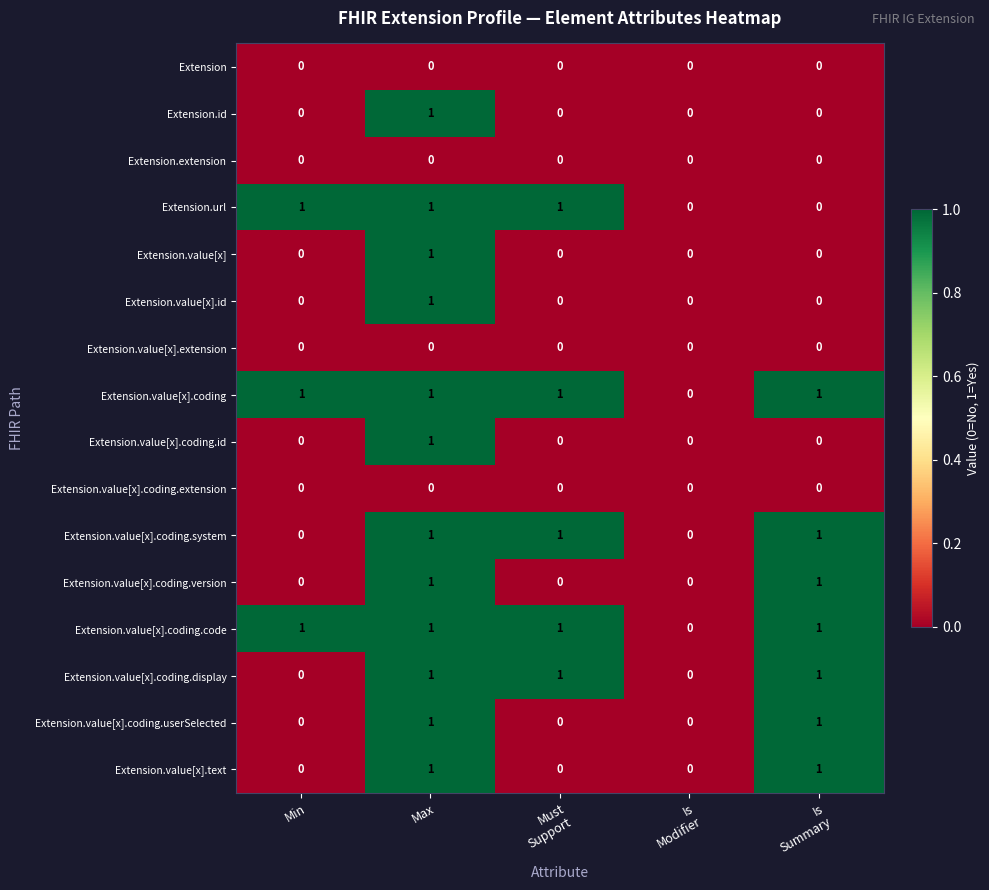

Count the Extension.value[x].text values in the range 0 to 1.

5